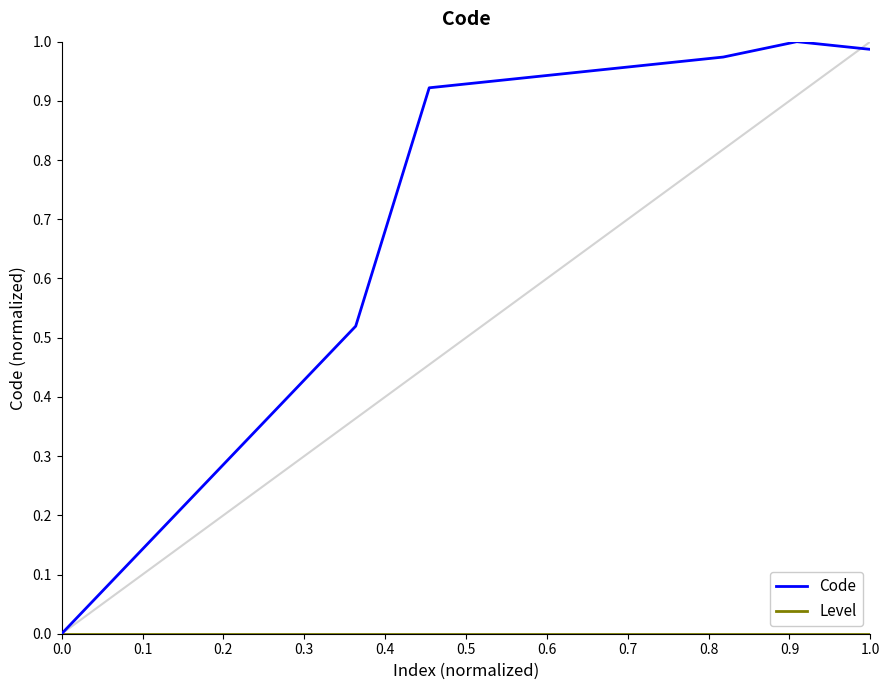

True or false: Level has more than 0 interior local peaks.

False